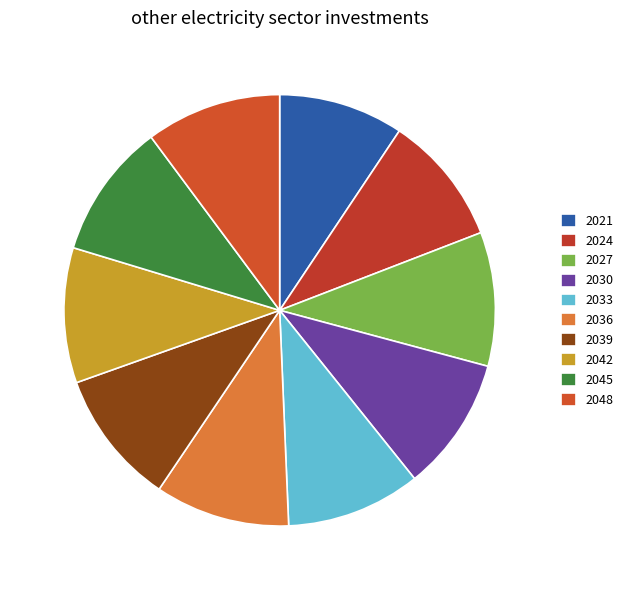

Count the number of slices in the pie.

10